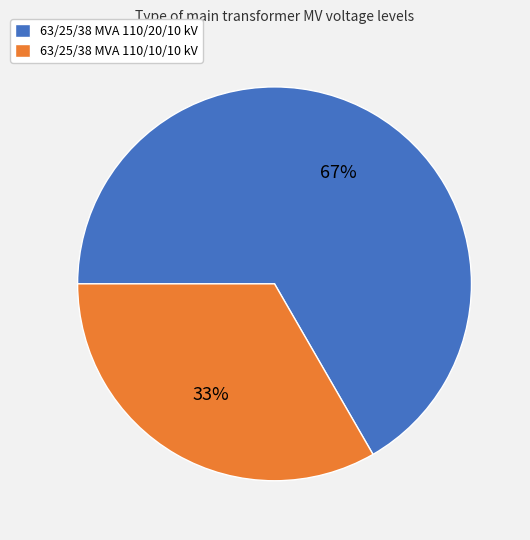

Rank the categories by value from highest to lowest.

63/25/38 MVA 110/20/10 kV, 63/25/38 MVA 110/10/10 kV